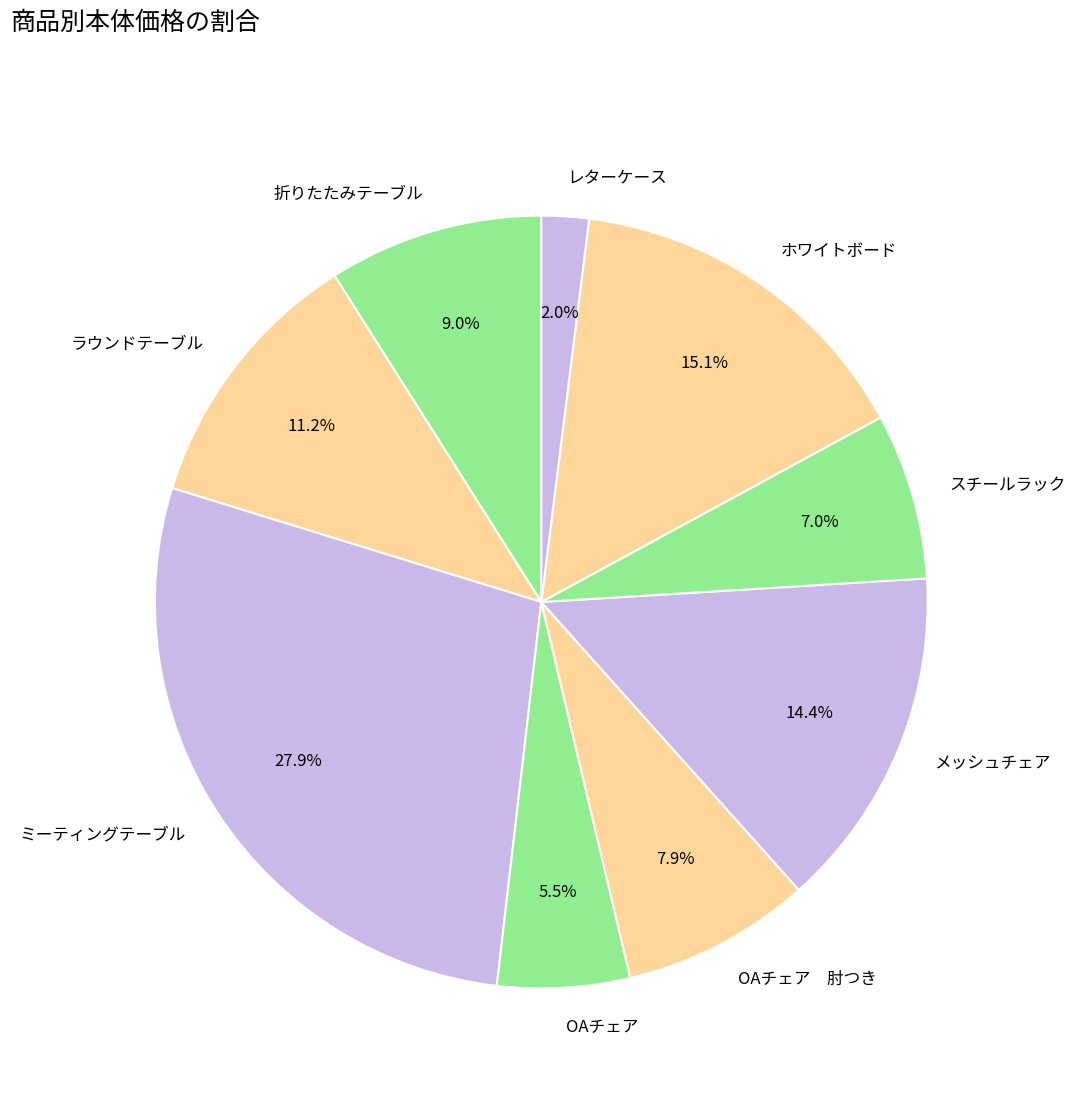

Rank the categories by value from lowest to highest.

レターケース, OAチェア, スチールラック, OAチェア 肘つき, 折りたたみテーブル, ラウンドテーブル, メッシュチェア, ホワイトボード, ミーティングテーブル